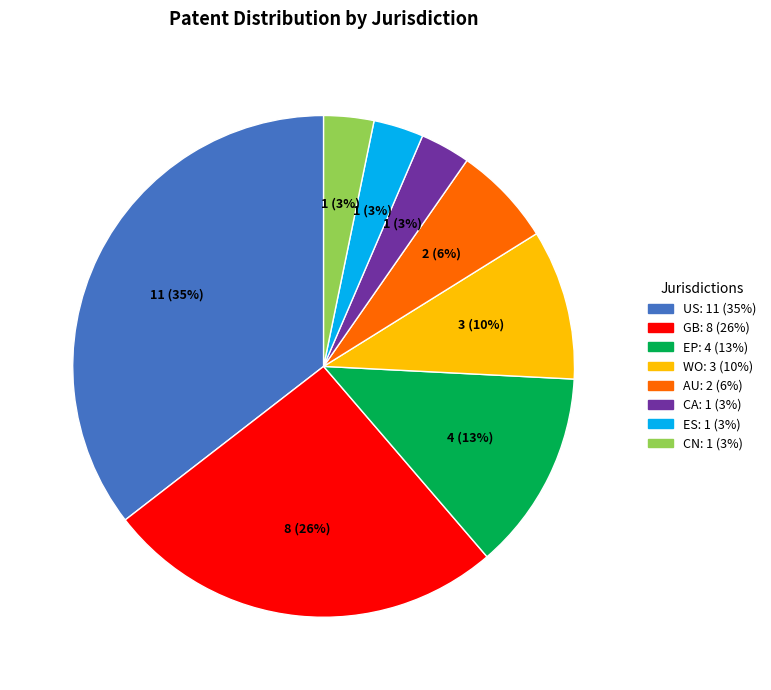

The WO slice represents 10% of the pie. True or false?

True